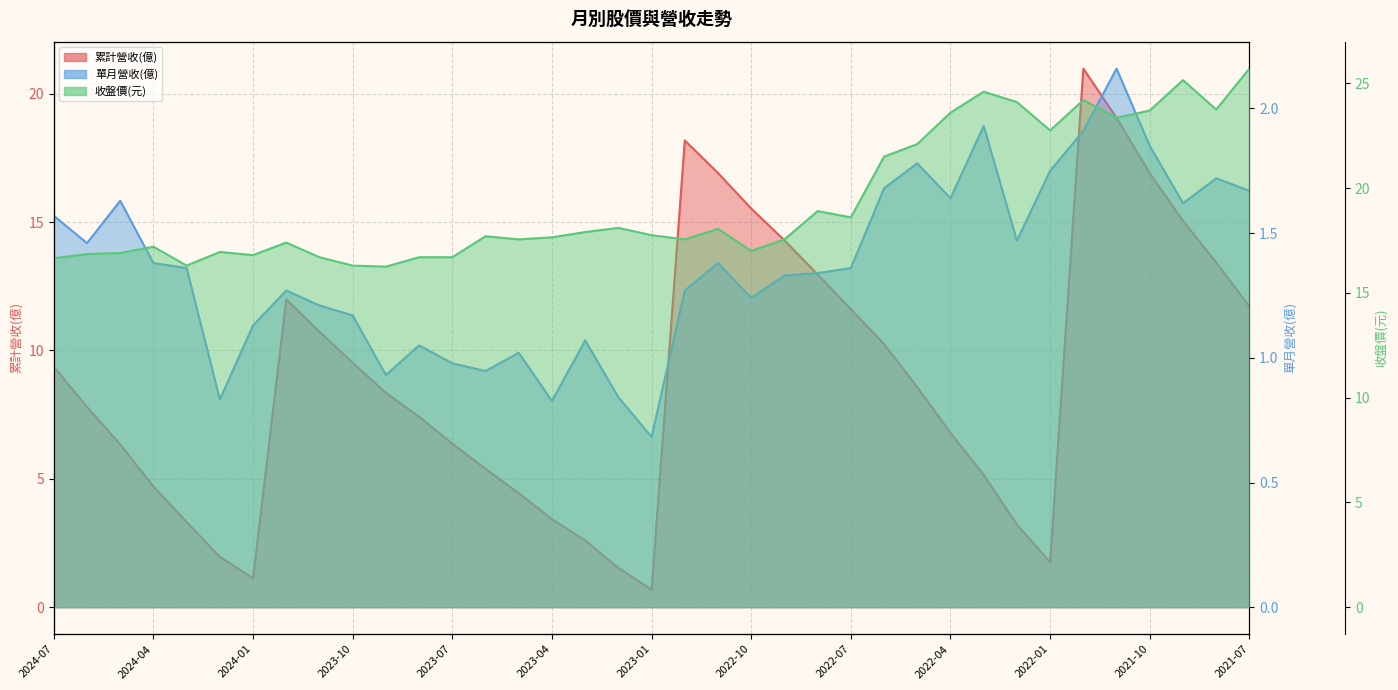

Reading left to right, what are all the values shown in this chart?

累計營收(億): 9.4	7.8	6.3	4.7	3.3	2.0	1.1	12.0	10.7	9.5	8.3	7.4	6.4	5.4	4.4	3.4	2.6	1.5	0.7	18.2	16.9	15.5	14.3	13.0	11.6	10.2	8.6	6.8	5.2	3.2	1.8	21.0	19.1	16.9	15.1	13.4	11.7
單月營收(億): 1.6	1.5	1.6	1.4	1.4	0.8	1.1	1.3	1.2	1.2	0.9	1.1	1.0	0.9	1.0	0.8	1.1	0.8	0.7	1.3	1.4	1.2	1.3	1.3	1.4	1.7	1.8	1.6	1.9	1.5	1.8	1.9	2.2	1.9	1.6	1.7	1.7
收盤價(元): 16.6	16.9	16.9	17.2	16.3	16.9	16.8	17.4	16.7	16.3	16.2	16.7	16.7	17.7	17.6	17.6	17.9	18.1	17.8	17.6	18.1	17.0	17.6	18.9	18.6	21.5	22.1	23.6	24.6	24.1	22.8	24.2	23.4	23.7	25.1	23.8	25.7